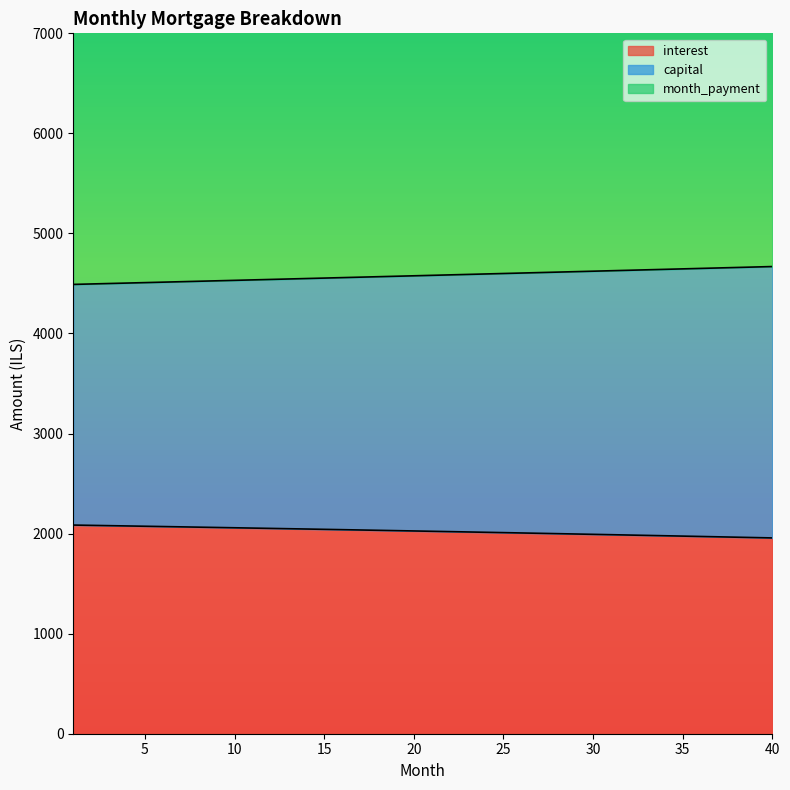

At which category is the sum across all series the highest?

40